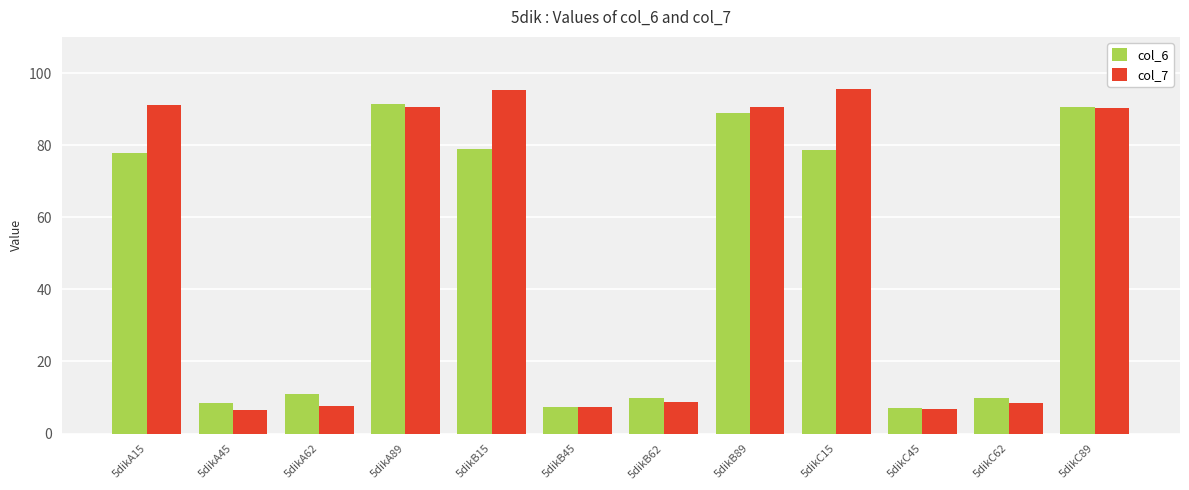

At which label does col_7 first exceed 90?

5dikA15